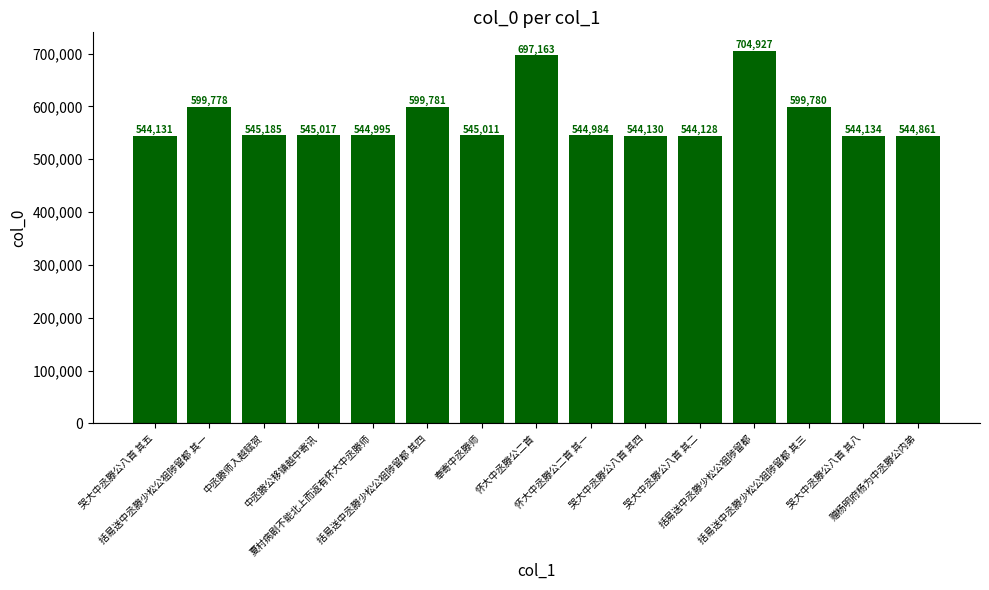

Which has a higher value, 哭大中丞滕公八首 其二 or 哭大中丞滕公八首 其八?

哭大中丞滕公八首 其八